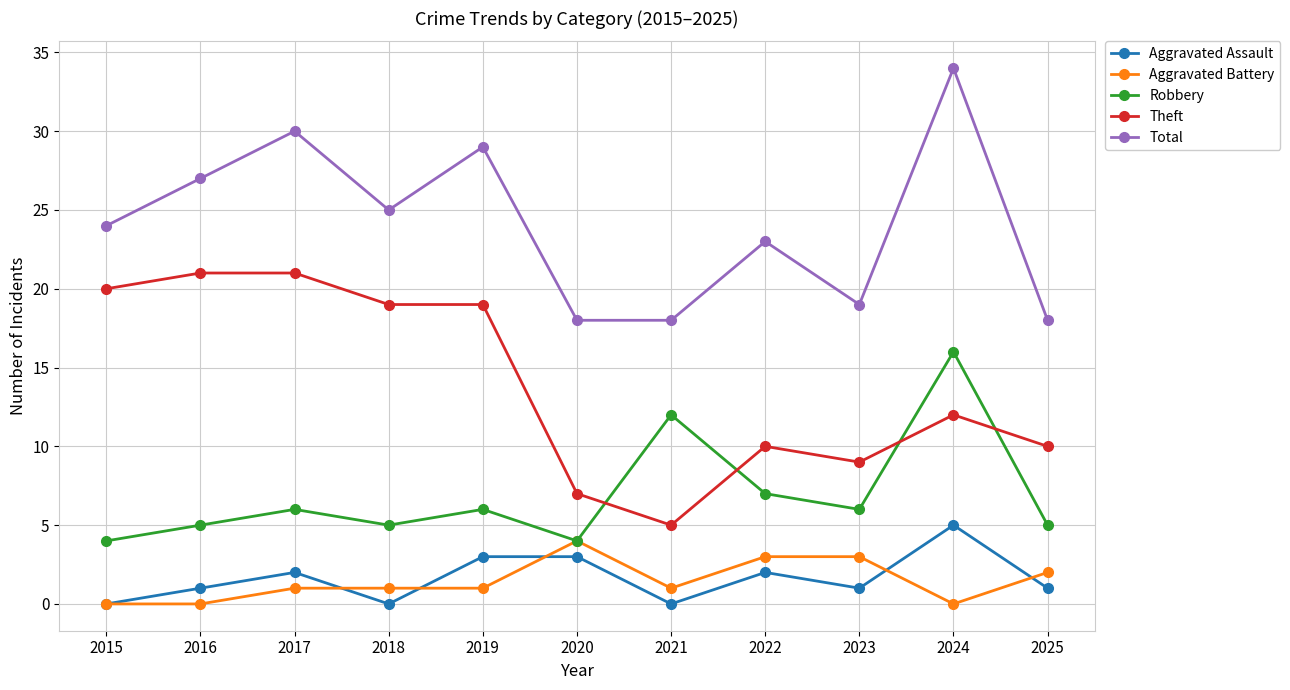

Between which two adjacent categories do Robbery and Theft first intersect?

2020 and 2021